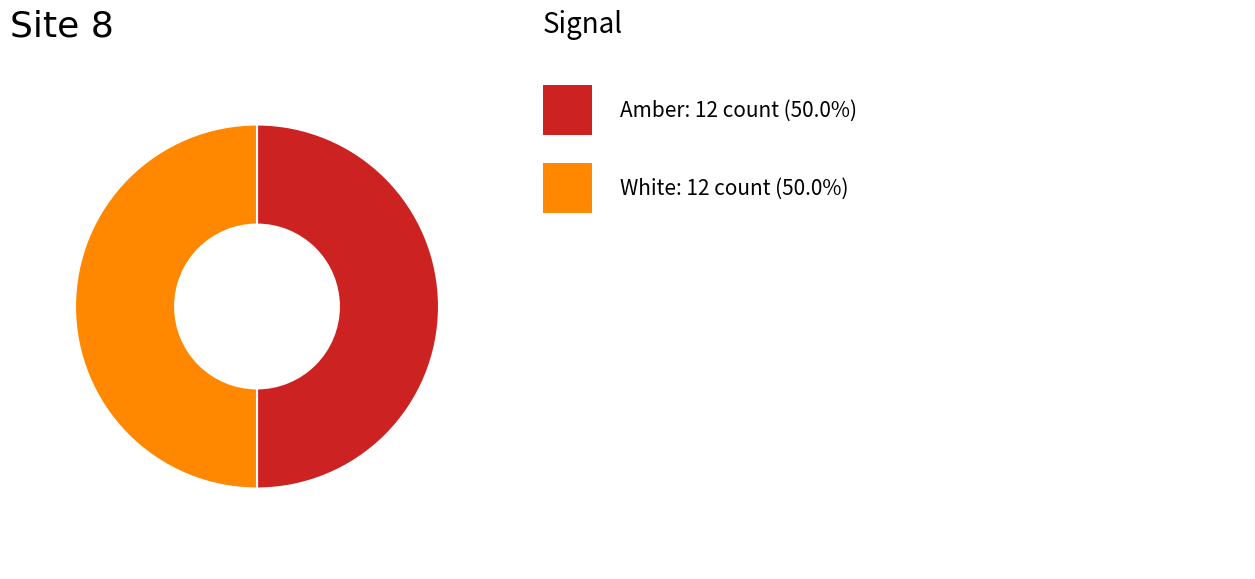

How many slices are in this pie chart?

2